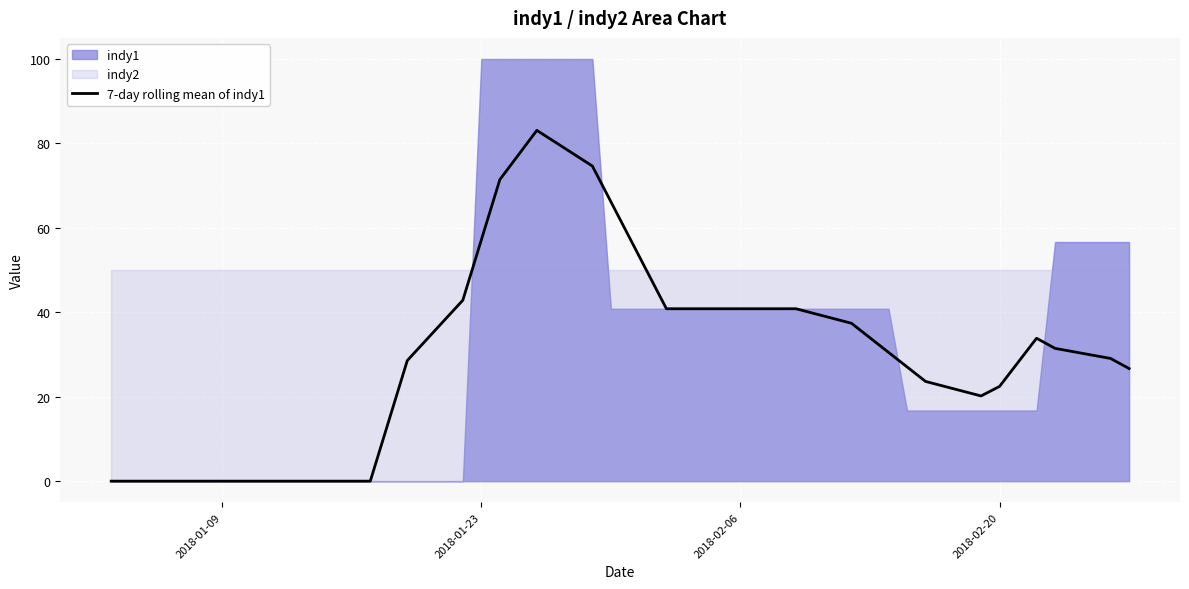

What is the maximum value for 7-day rolling mean of indy1?

83.1